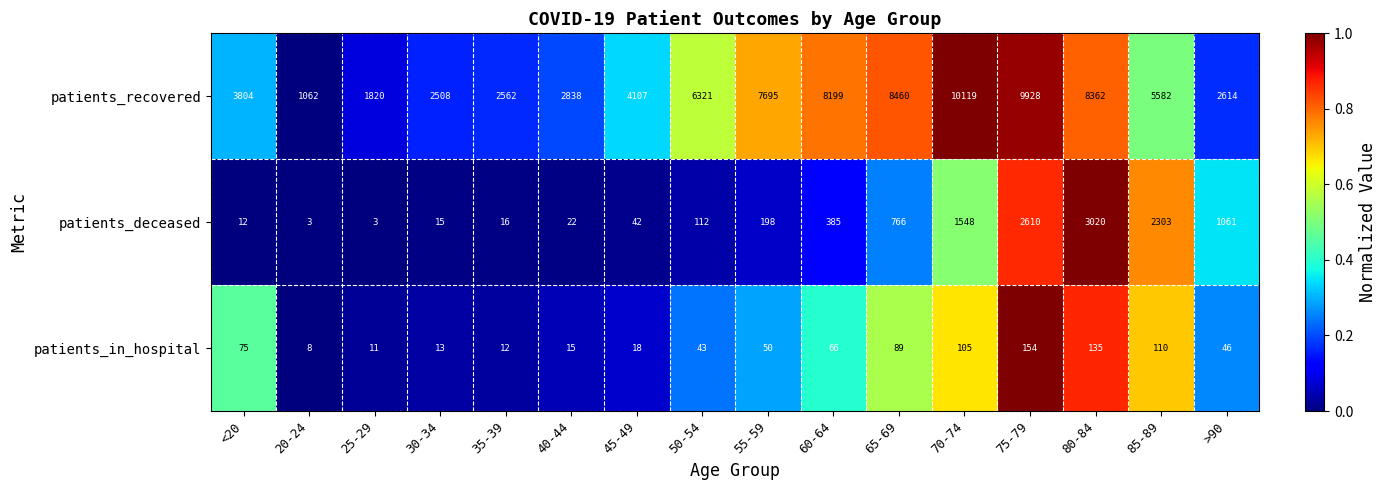

Between 25-29 and 40-44, which series saw the biggest shift?

patients_recovered